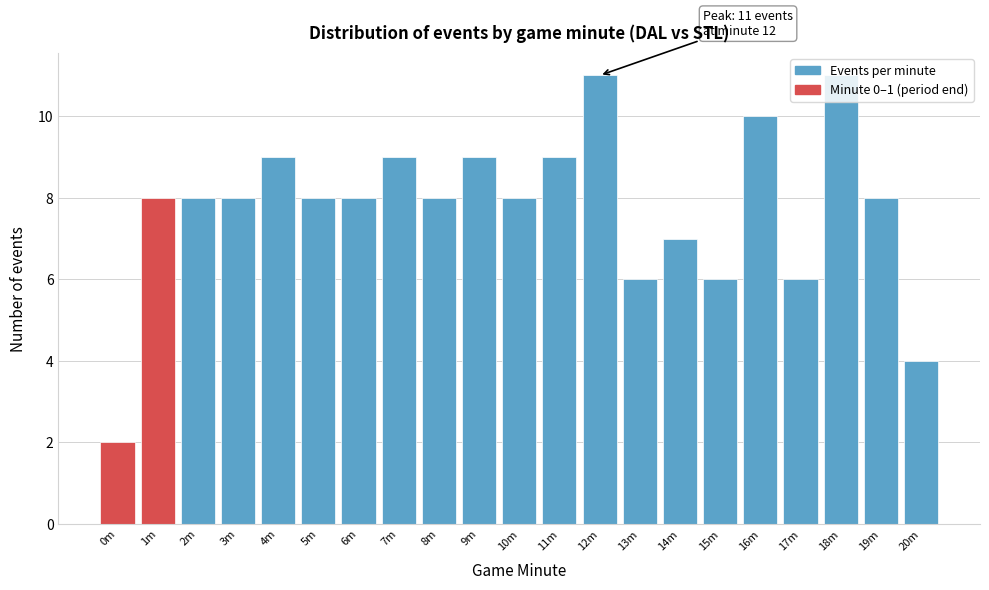

Approximately how many times larger is the value at 6m compared to 8m?

1.0